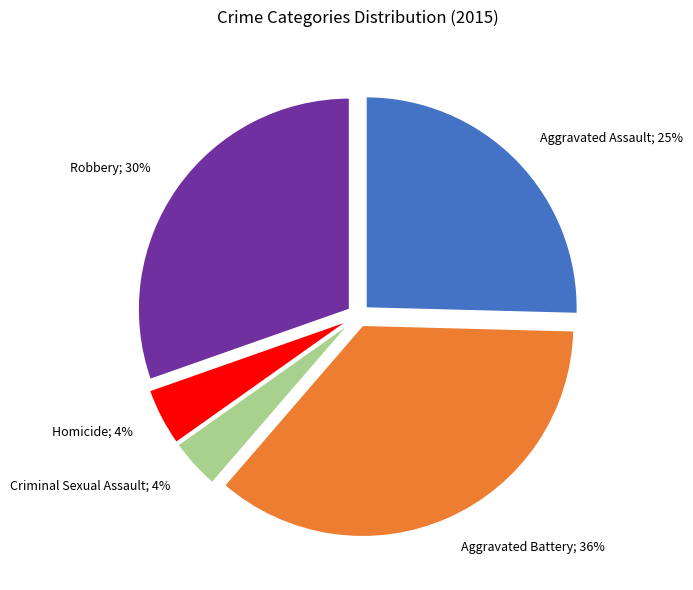

Does any single category account for the majority?

No